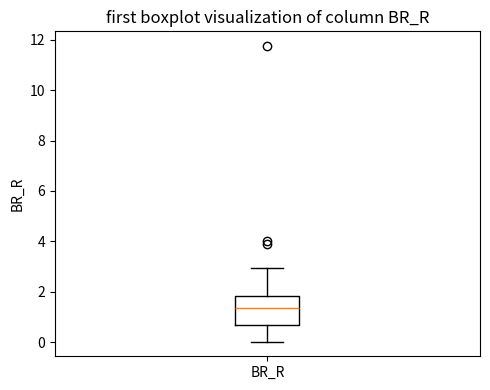

Transcribe this box plot: give where the median line is, the range the box spans, and where the two whiskers end, as read against the y-axis. The values are not printed on the chart, so give them approximately, as read against the axis.

median 1.4, box 0.8 to 1.8, whiskers 0.0 to 3.0